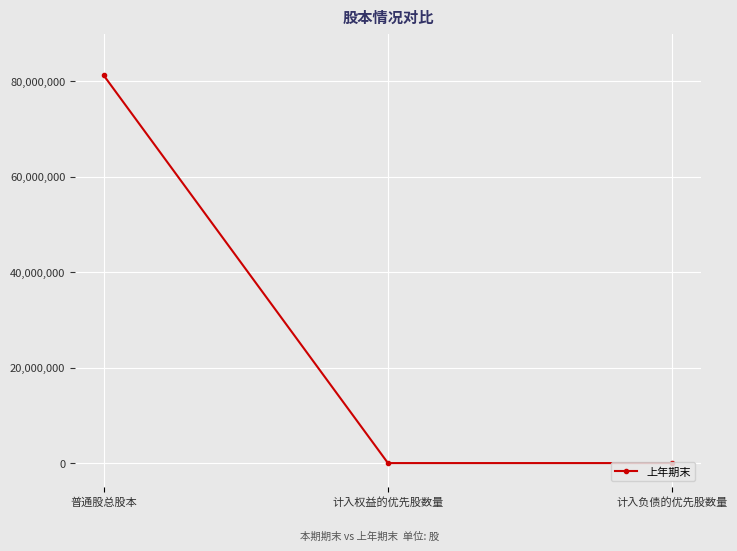

Reading left to right, what are all the values shown in this chart?

81300000	0	0